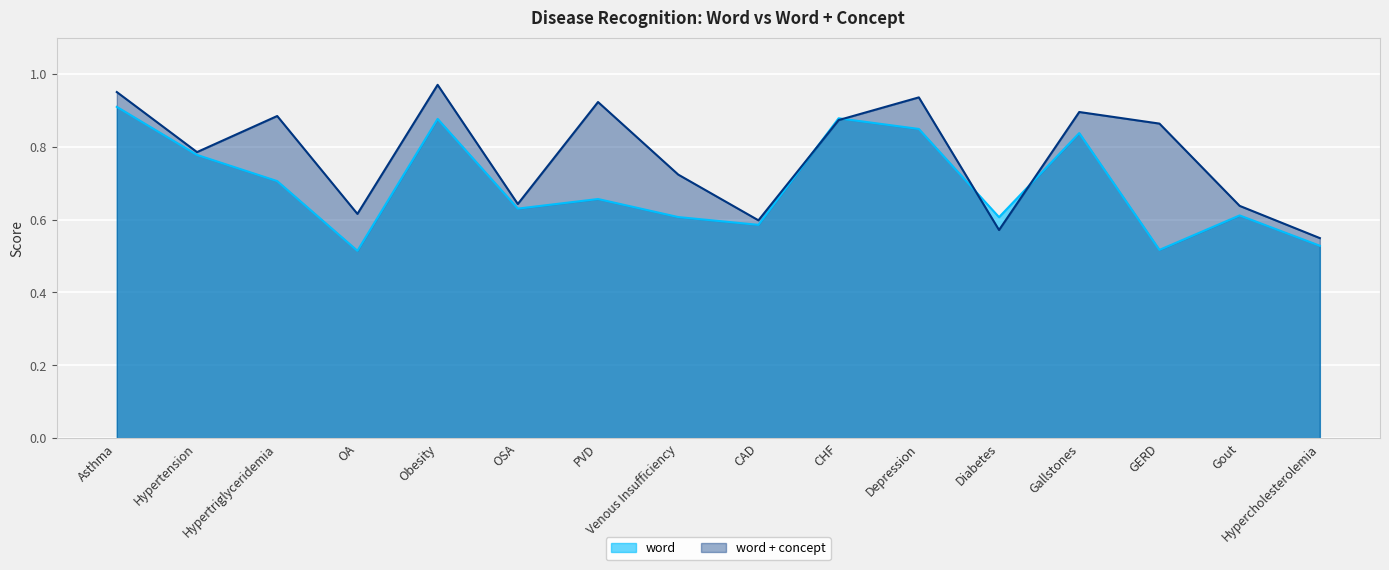

What is the sum of the word + concept values at Asthma and CAD?

1.5